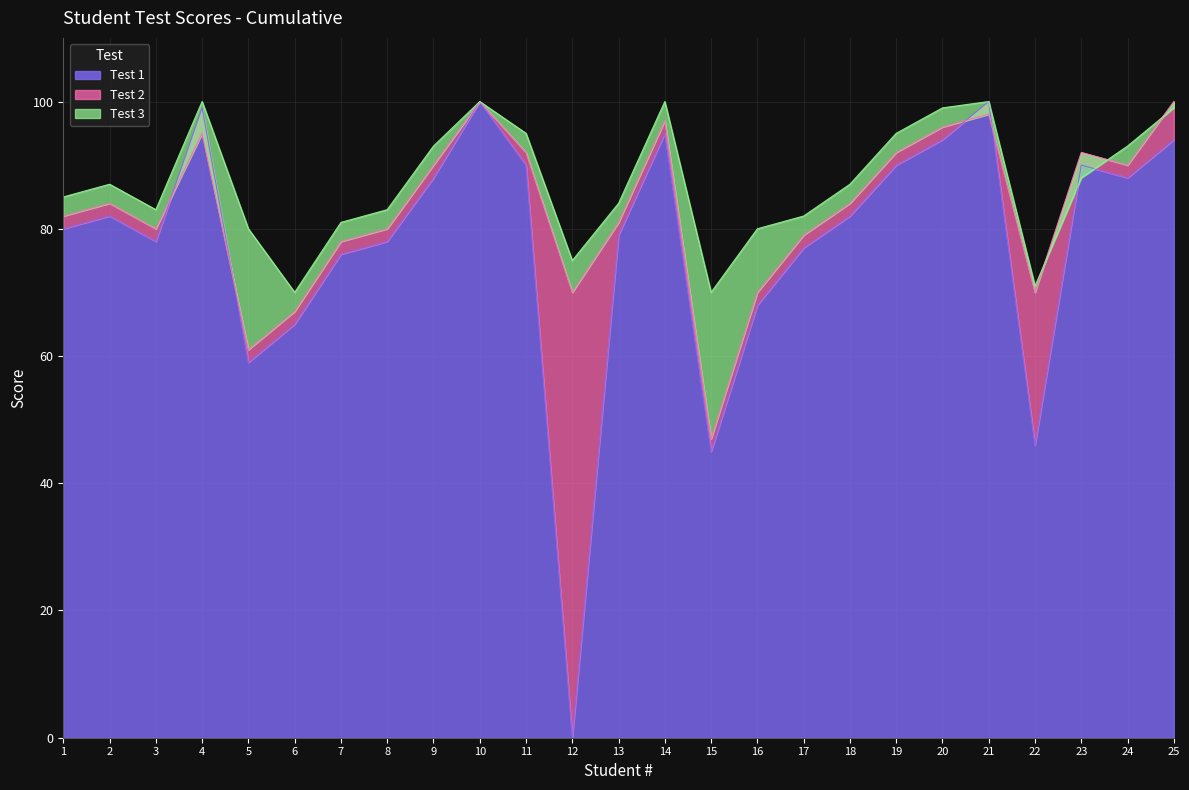

Which series has the largest total across all categories?

Test 3